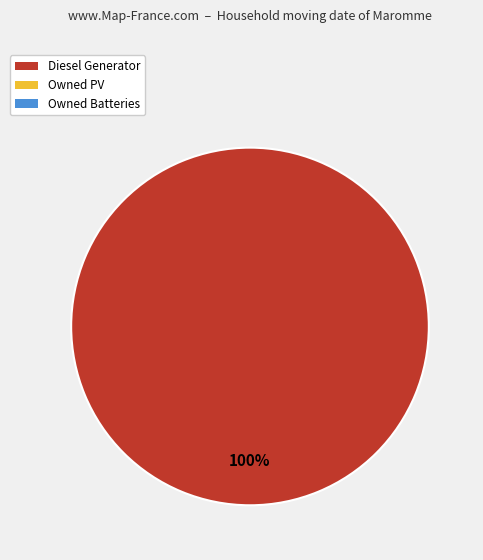

Is there a majority slice in this chart?

Yes